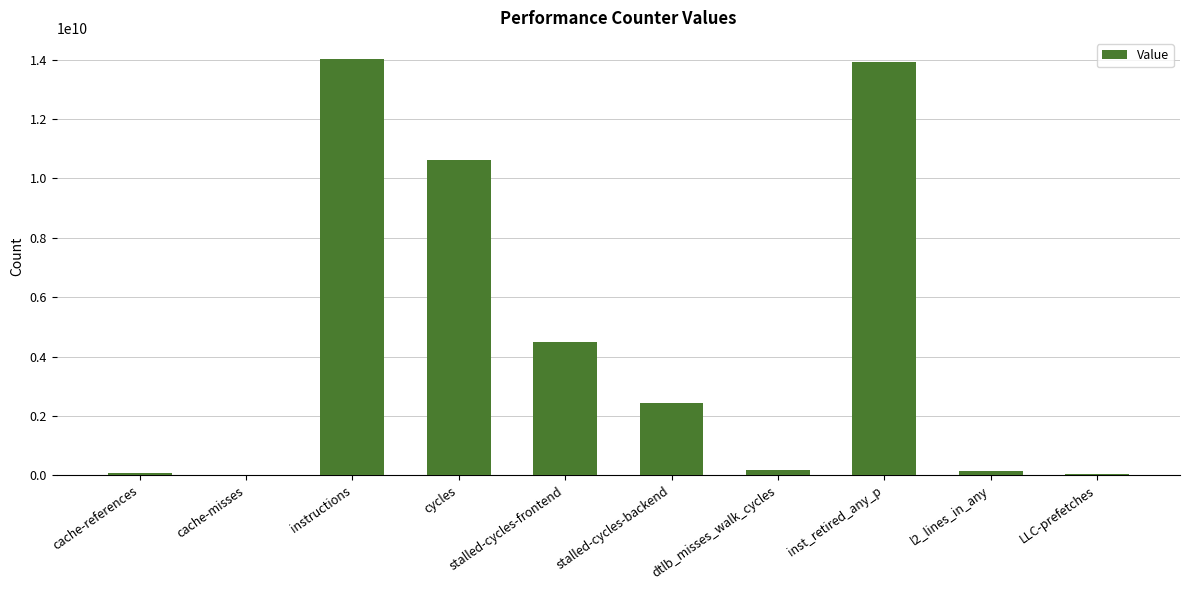

What is the greatest value displayed?

14035520741